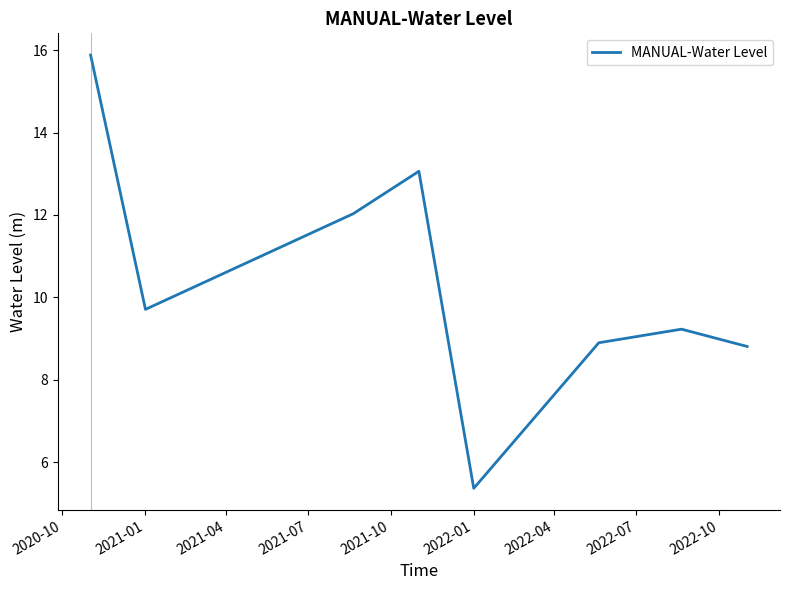

How many series are shown in this chart?

1